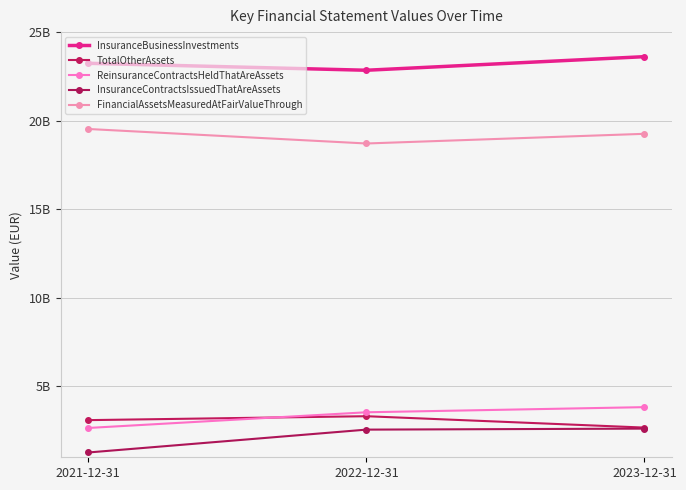

Is the value of InsuranceBusinessInvestments at 2022-12-31 greater than the value of InsuranceContractsIssuedThatAreAssets at 2021-12-31?

Yes